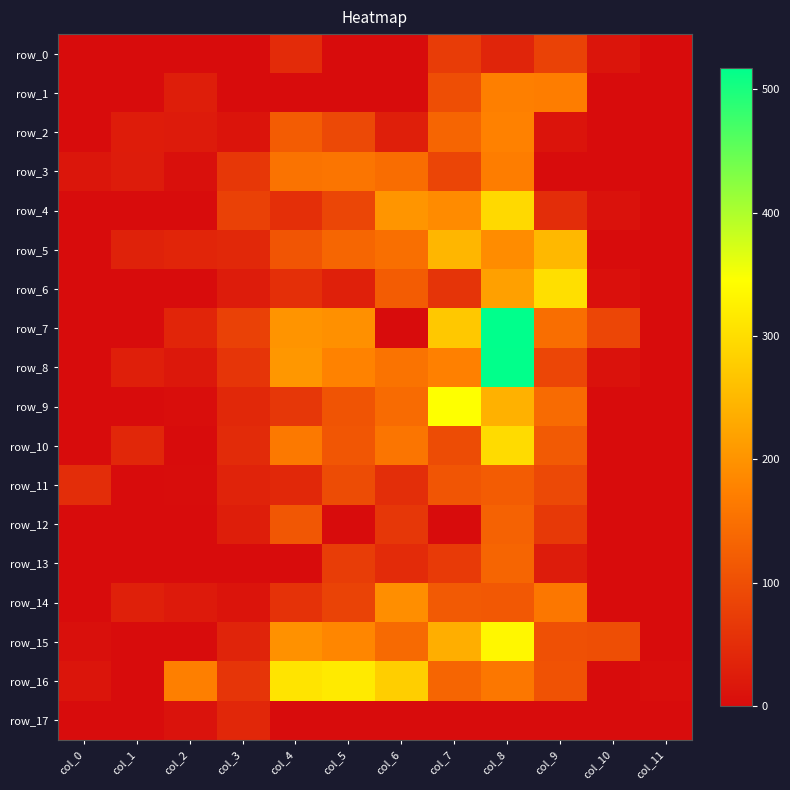

What is the difference between the row_7 values at col_2 and col_0?

38.0